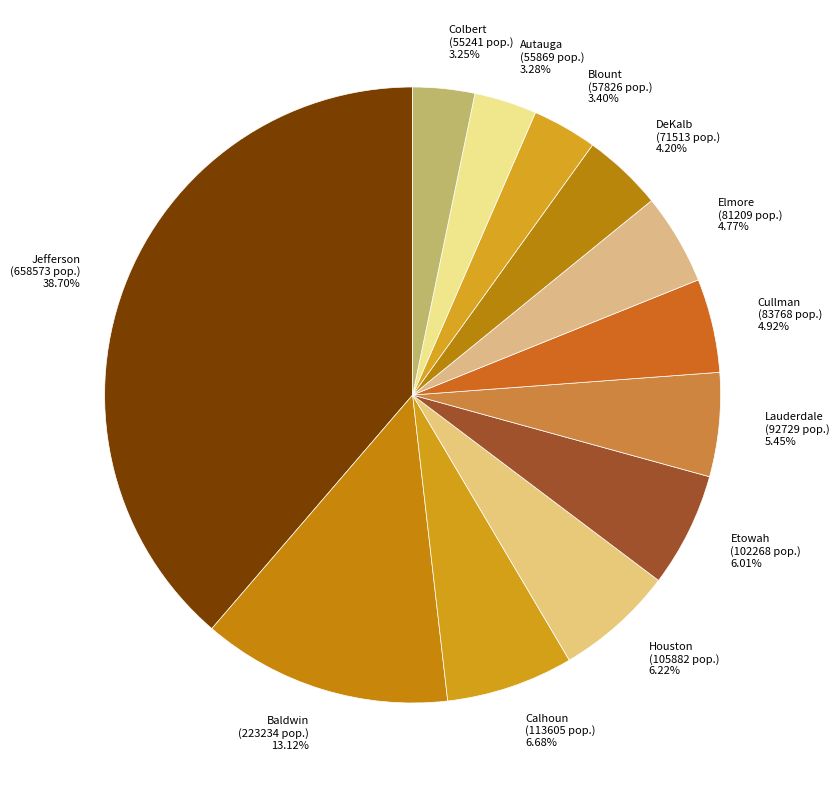

Approximately how many times larger is the value at DeKalb compared to Cullman?

0.9